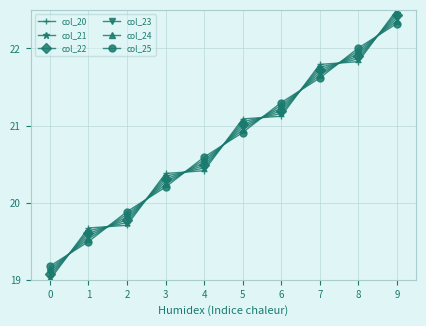

Where do col_22 and col_21 first cross each other?

0 and 1